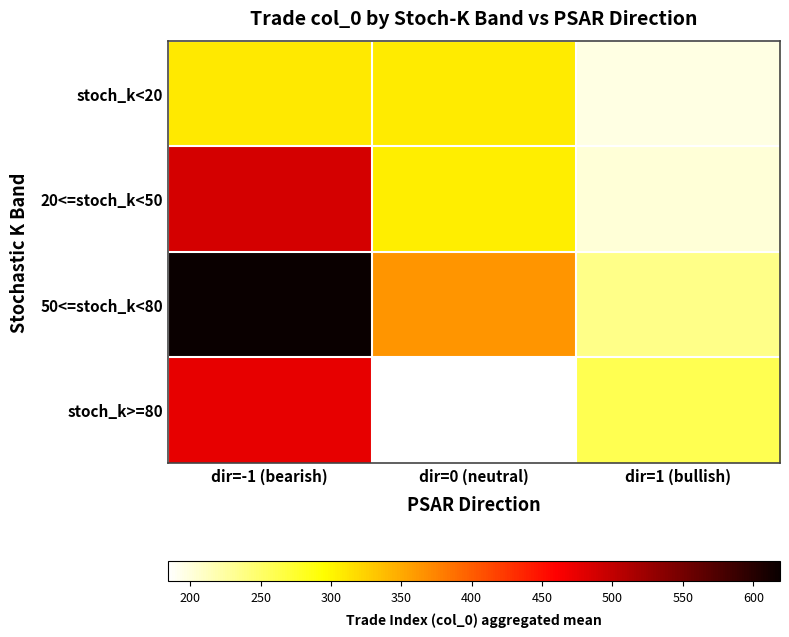

What is the sum of all stoch_k<20 values?

813